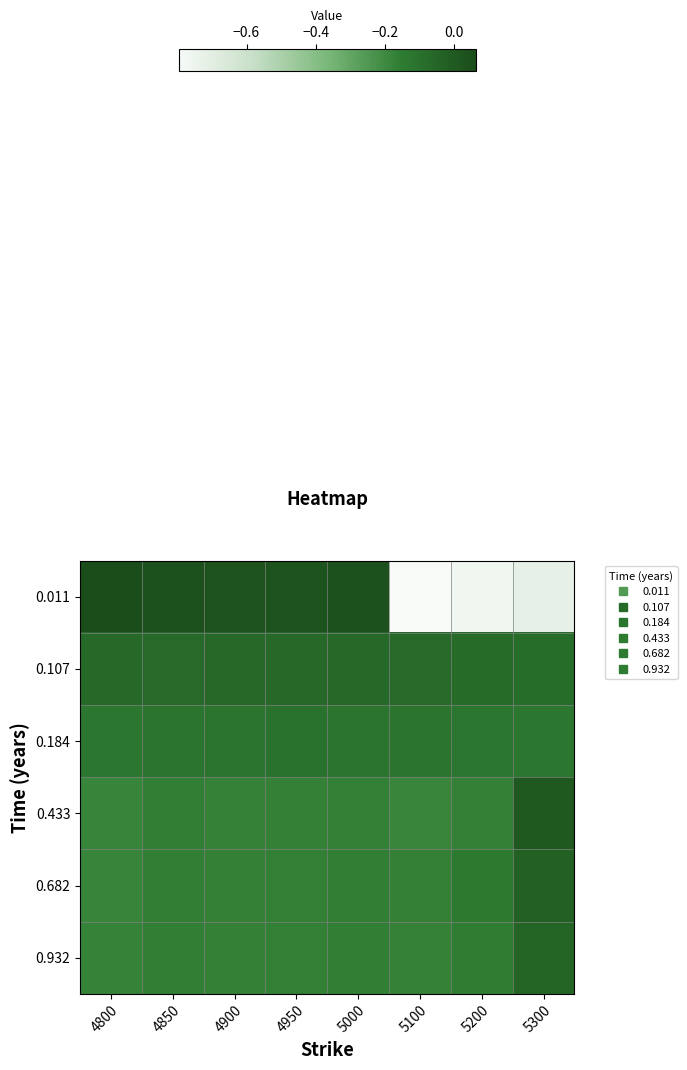

What is the spread (max minus min) of values at 5200?

0.7